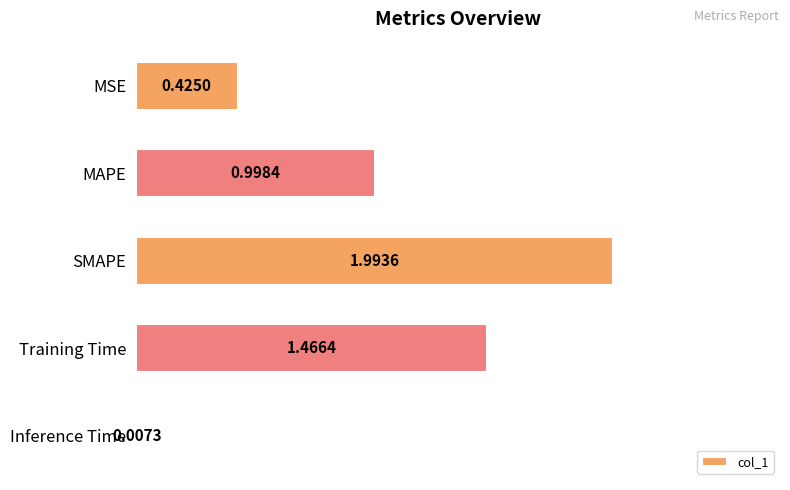

What is the maximum value shown in the chart?

2.0